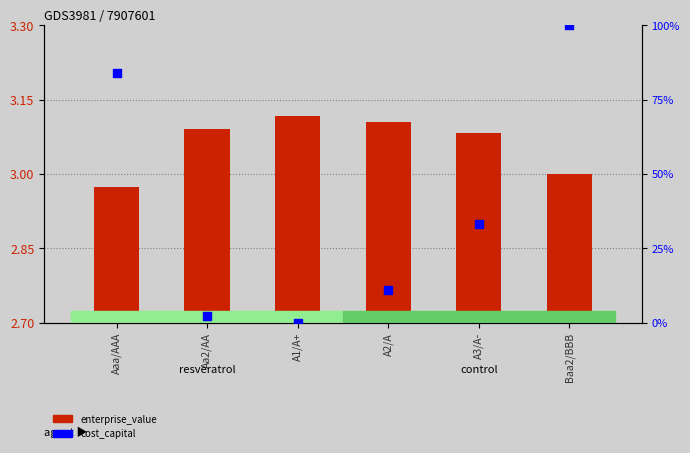

What are all the series names shown in the legend?

enterprise_value, cost_capital